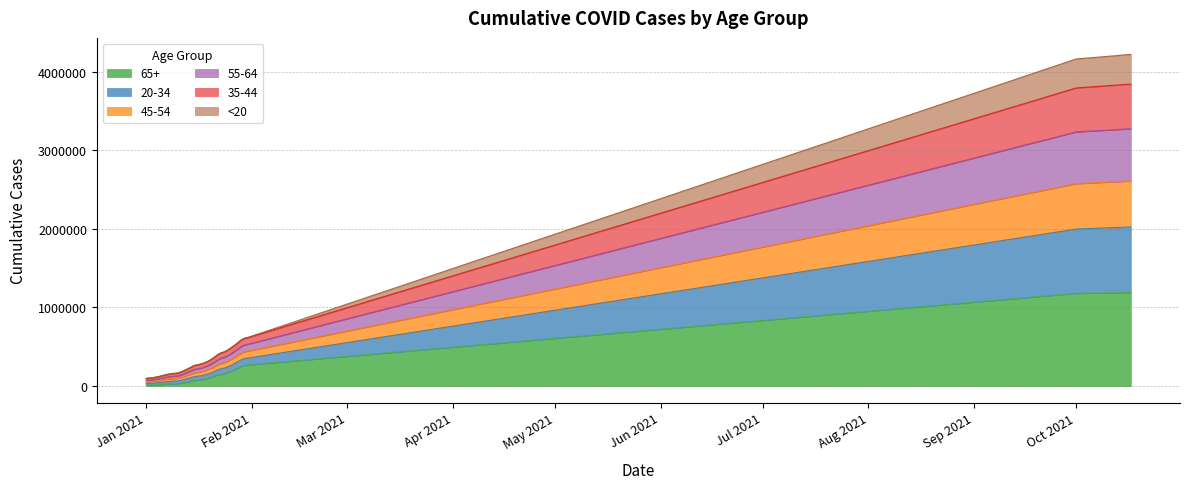

Count the number of categories in the chart.

40